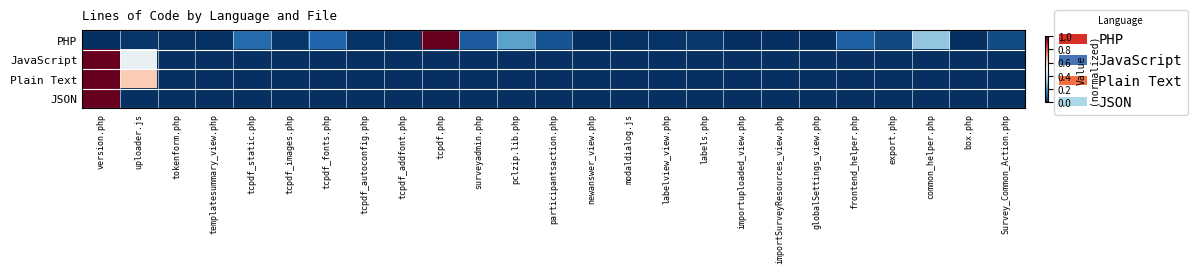

Reading left to right, what are all the values shown in this chart?

PHP: version.php=0.0	uploader.js=0.0	tokenform.php=0.0	templatesummary_view.php=0.0	tcpdf_static.php=0.1	tcpdf_images.php=0.0	tcpdf_fonts.php=0.1	tcpdf_autoconfig.php=0.0	tcpdf_addfont.php=0.0	tcpdf.php=1.0	surveyadmin.php=0.1	pclzip.lib.php=0.2	participantsaction.php=0.1	newanswer_view.php=0.0	modaldialog.js=0.0	labelview_view.php=0.0	labels.php=0.0	importuploaded_view.php=0.0	importSurveyResources_view.php=0.0	globalSettings_view.php=0.0	frontend_helper.php=0.1	export.php=0.0	common_helper.php=0.3	box.php=0.0	Survey_Common_Action.php=0.1
JavaScript: version.php=1.0	uploader.js=0.5	tokenform.php=0.0	templatesummary_view.php=0.0	tcpdf_static.php=0.0	tcpdf_images.php=0.0	tcpdf_fonts.php=0.0	tcpdf_autoconfig.php=0.0	tcpdf_addfont.php=0.0	tcpdf.php=0.0	surveyadmin.php=0.0	pclzip.lib.php=0.0	participantsaction.php=0.0	newanswer_view.php=0.0	modaldialog.js=0.0	labelview_view.php=0.0	labels.php=0.0	importuploaded_view.php=0.0	importSurveyResources_view.php=0.0	globalSettings_view.php=0.0	frontend_helper.php=0.0	export.php=0.0	common_helper.php=0.0	box.php=0.0	Survey_Common_Action.php=0.0
Plain Text: version.php=1.0	uploader.js=0.6	tokenform.php=0.0	templatesummary_view.php=0.0	tcpdf_static.php=0.0	tcpdf_images.php=0.0	tcpdf_fonts.php=0.0	tcpdf_autoconfig.php=0.0	tcpdf_addfont.php=0.0	tcpdf.php=0.0	surveyadmin.php=0.0	pclzip.lib.php=0.0	participantsaction.php=0.0	newanswer_view.php=0.0	modaldialog.js=0.0	labelview_view.php=0.0	labels.php=0.0	importuploaded_view.php=0.0	importSurveyResources_view.php=0.0	globalSettings_view.php=0.0	frontend_helper.php=0.0	export.php=0.0	common_helper.php=0.0	box.php=0.0	Survey_Common_Action.php=0.0
JSON: version.php=1.0	uploader.js=0.0	tokenform.php=0.0	templatesummary_view.php=0.0	tcpdf_static.php=0.0	tcpdf_images.php=0.0	tcpdf_fonts.php=0.0	tcpdf_autoconfig.php=0.0	tcpdf_addfont.php=0.0	tcpdf.php=0.0	surveyadmin.php=0.0	pclzip.lib.php=0.0	participantsaction.php=0.0	newanswer_view.php=0.0	modaldialog.js=0.0	labelview_view.php=0.0	labels.php=0.0	importuploaded_view.php=0.0	importSurveyResources_view.php=0.0	globalSettings_view.php=0.0	frontend_helper.php=0.0	export.php=0.0	common_helper.php=0.0	box.php=0.0	Survey_Common_Action.php=0.0